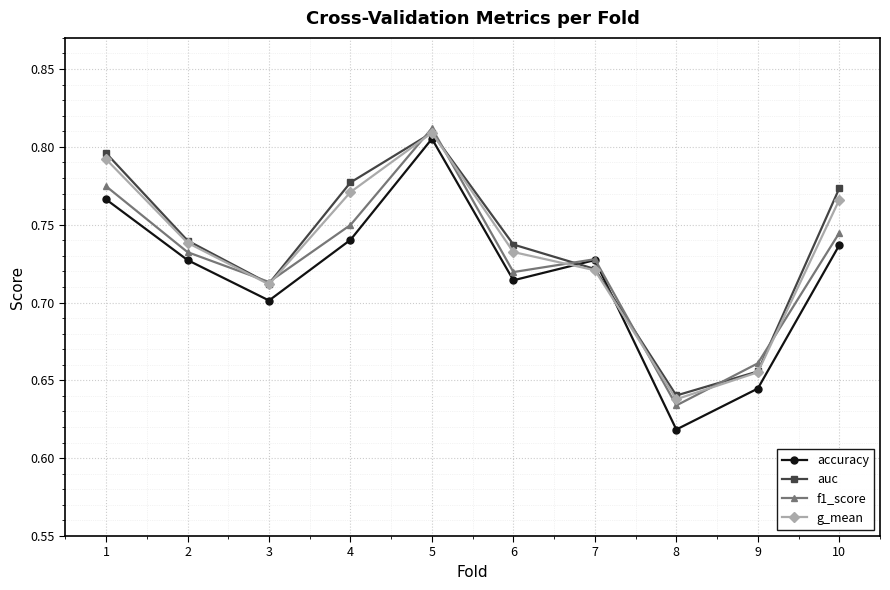

True or false: auc has a value of 1.1 at 6.

False